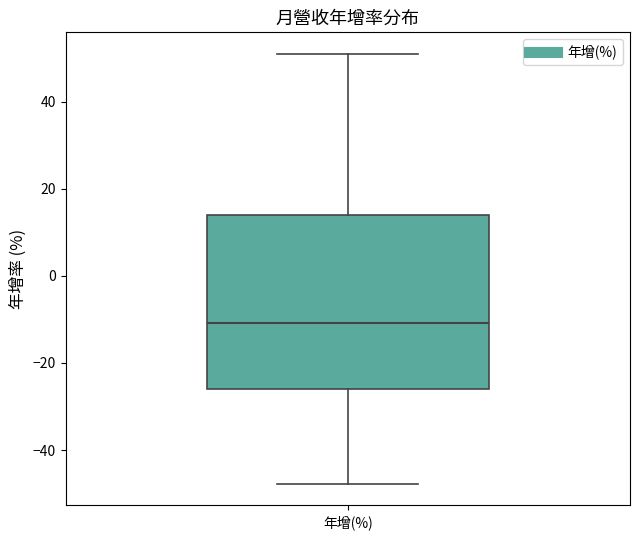

Transcribe this box plot: give where the median line is, the range the box spans, and where the two whiskers end, as read against the y-axis. The values are not printed on the chart, so give them approximately, as read against the axis.

median -10, box -26 to 14, whiskers -48 to 52